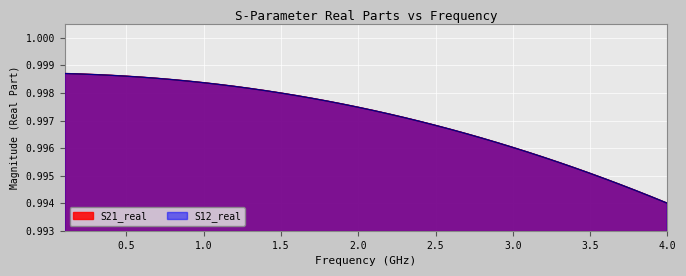

What is the average value of the S12_real series?

1.0